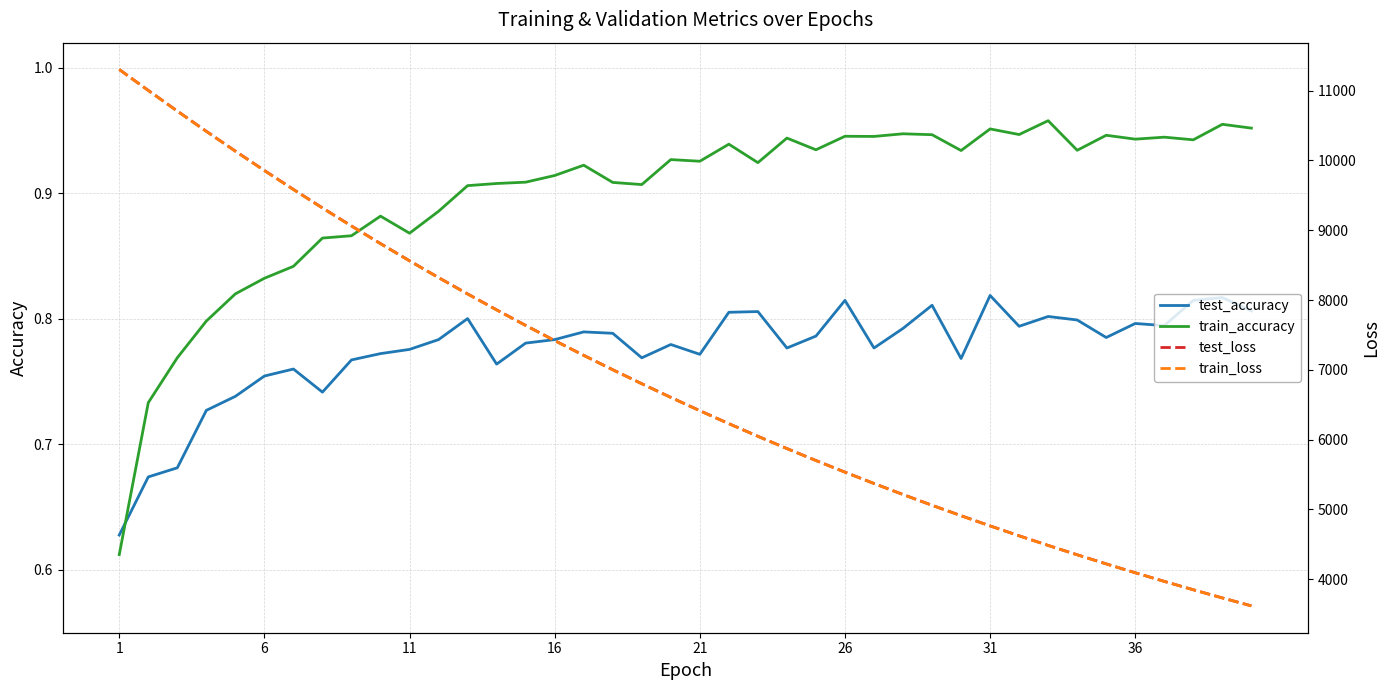

True or false: train_accuracy and test_accuracy intersect in this chart.

True